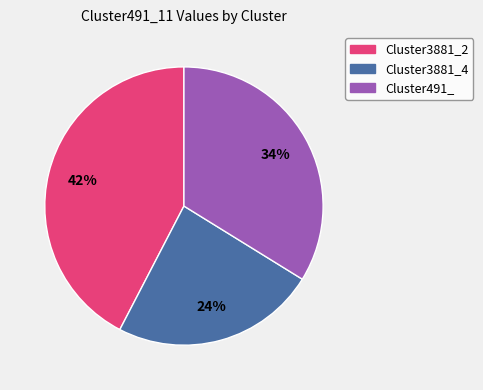

Is Cluster3881_2 the majority of the pie?

No